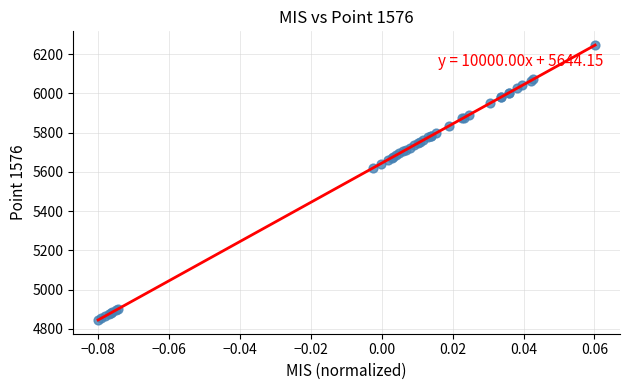

What Y value in the scatter plot is closest to 5545?

5621